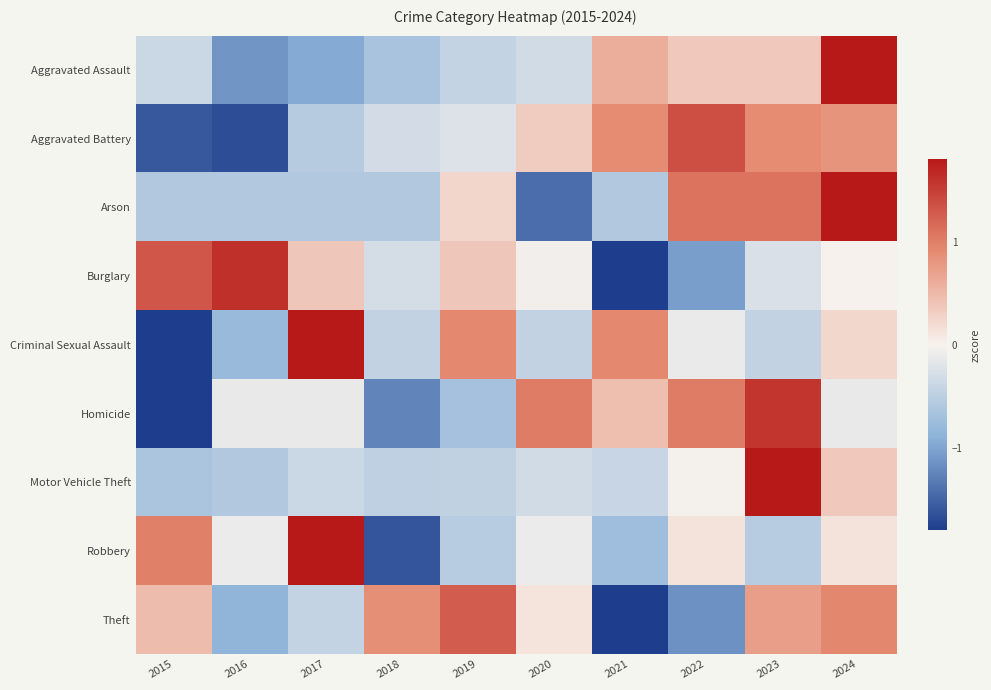

At how many categories does at least one series exceed 0?

10